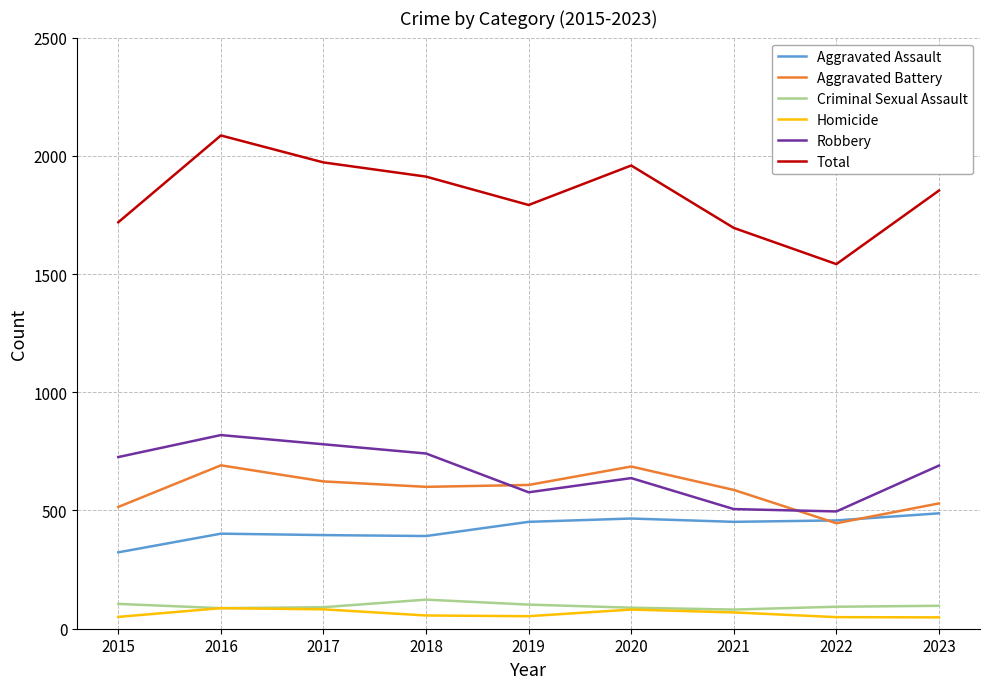

True or false: Aggravated Battery and Robbery cross at least once.

True